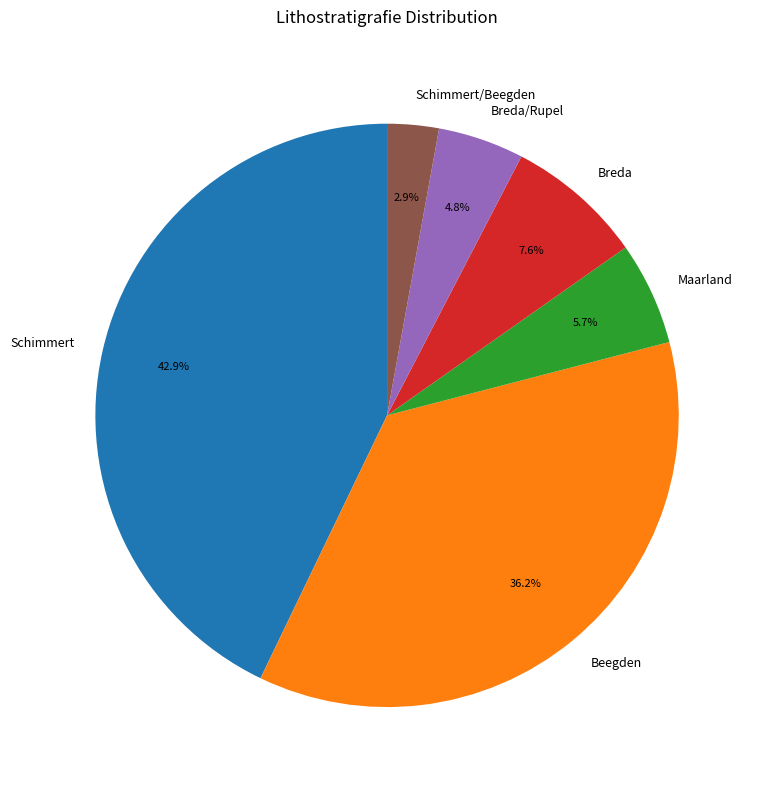

To the nearest percent, what portion does Schimmert/Beegden represent?

3%